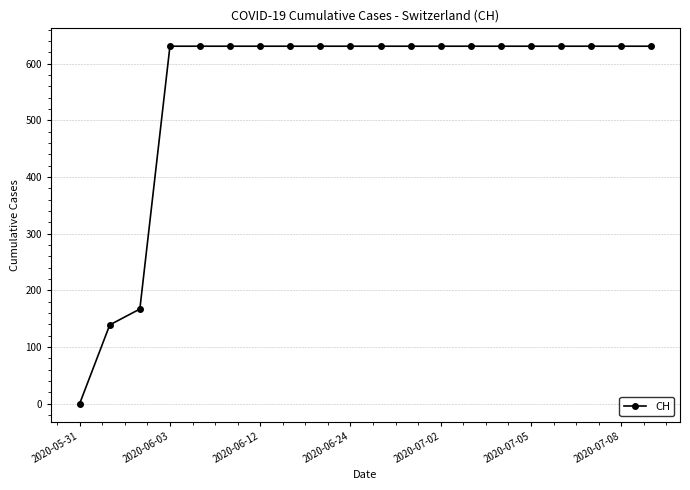

What is the greatest value displayed?

631